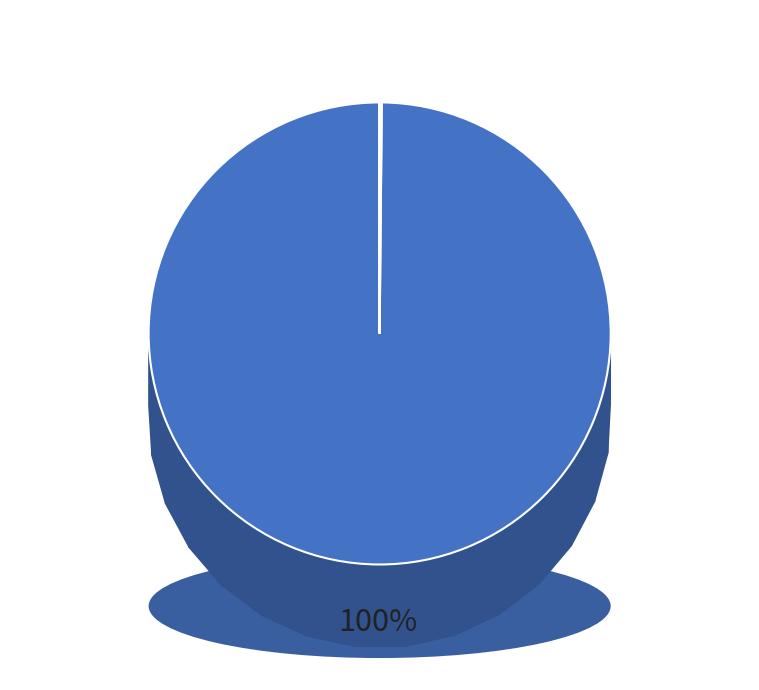

How many segments does this pie chart have?

5